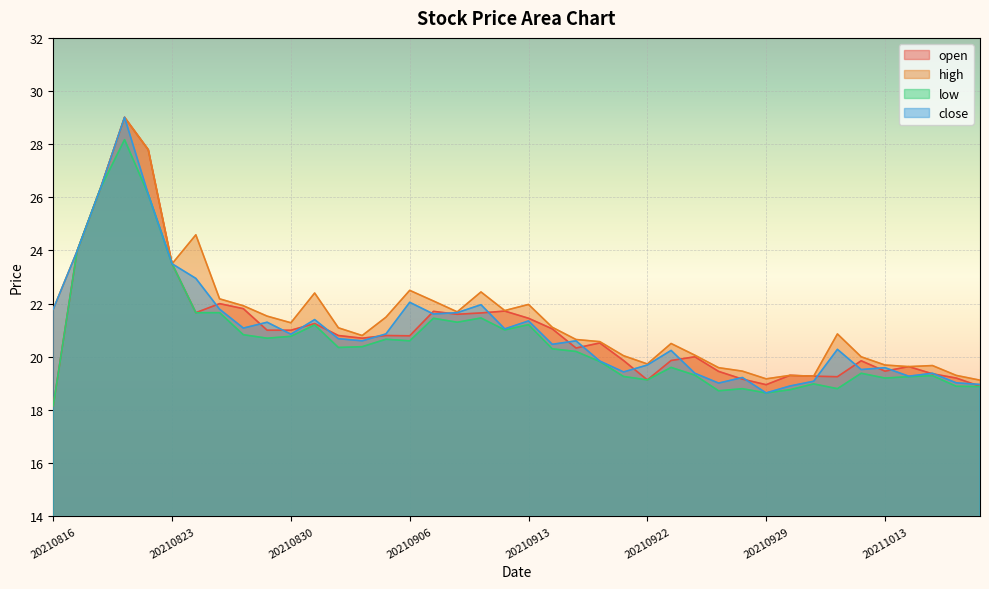

What is the lowest value of the low series?

18.2